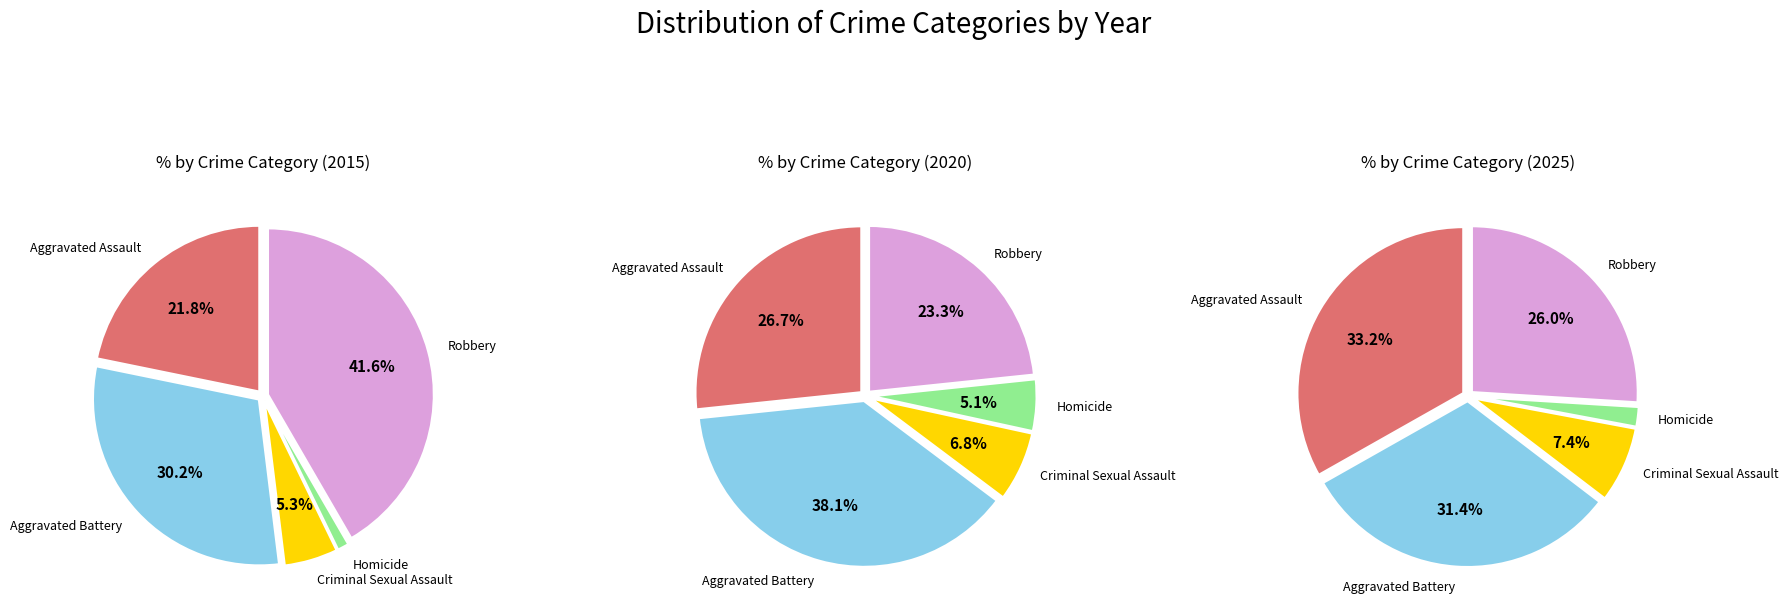

Do Aggravated Battery and Aggravated Assault together represent more than half of the pie?

Yes